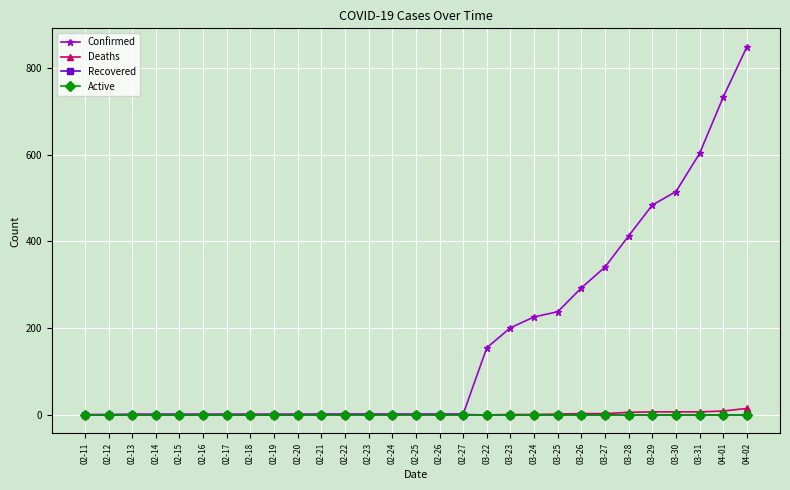

At which category is the sum across all series the highest?

04-02